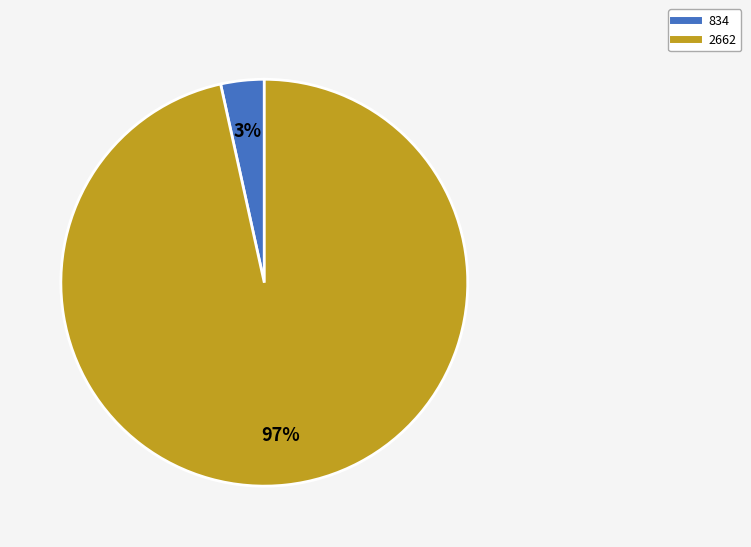

What percentage is the 834 slice, to the nearest percent?

3%